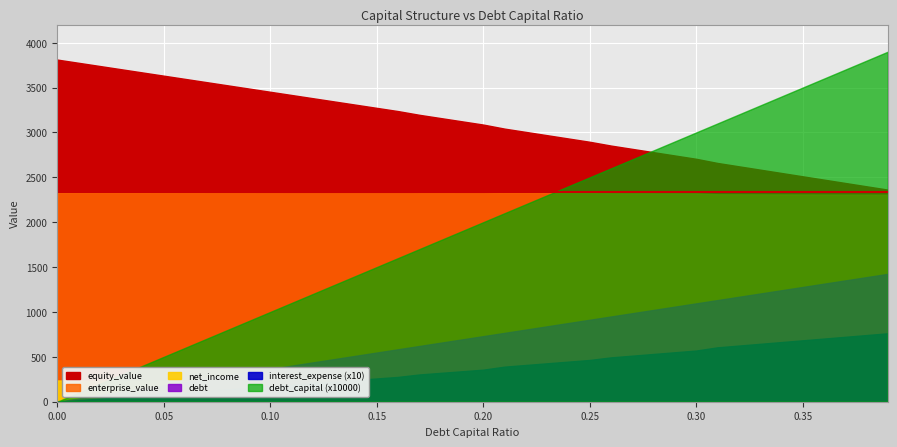

What is the maximum value for interest_expense?

76.3